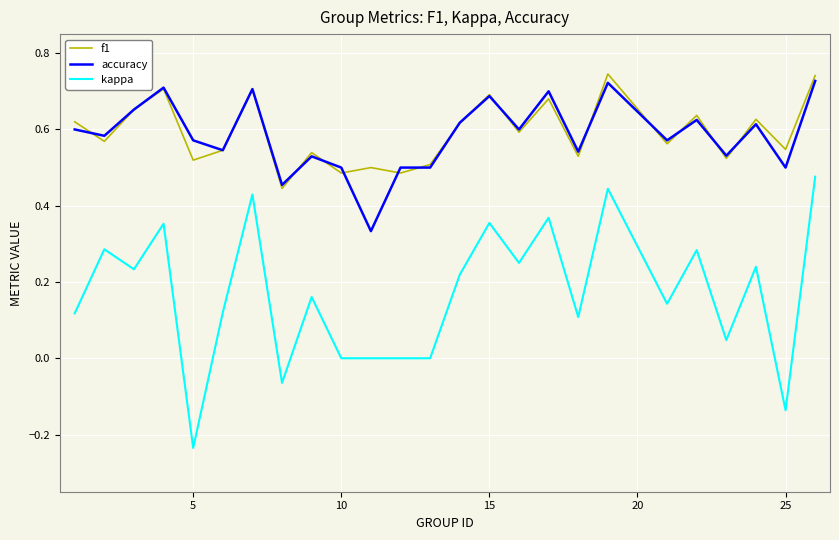

Does the chart display data point markers on the line(s)?

No